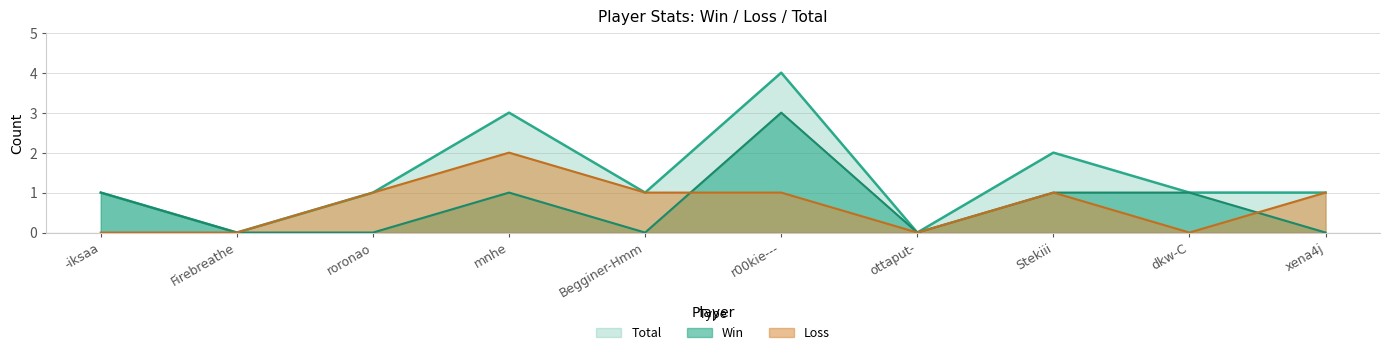

The value of Win at ottaput- is 2. True or false?

False